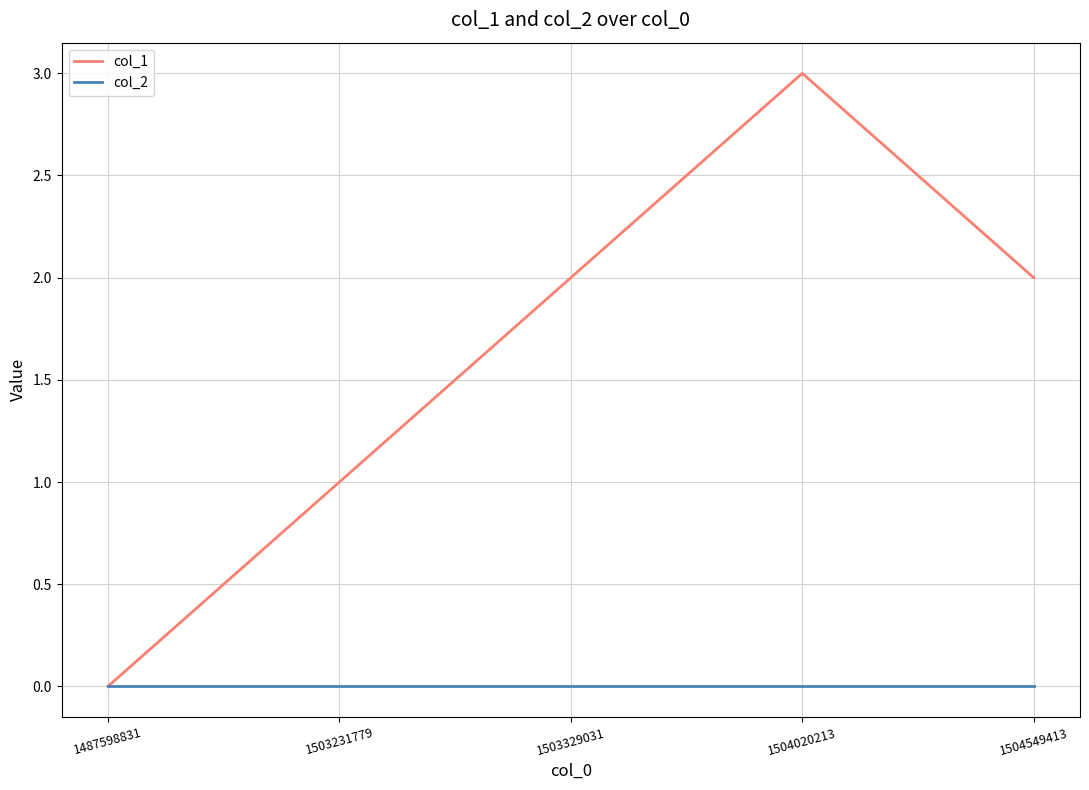

What are all the series names shown in the legend?

col_1, col_2